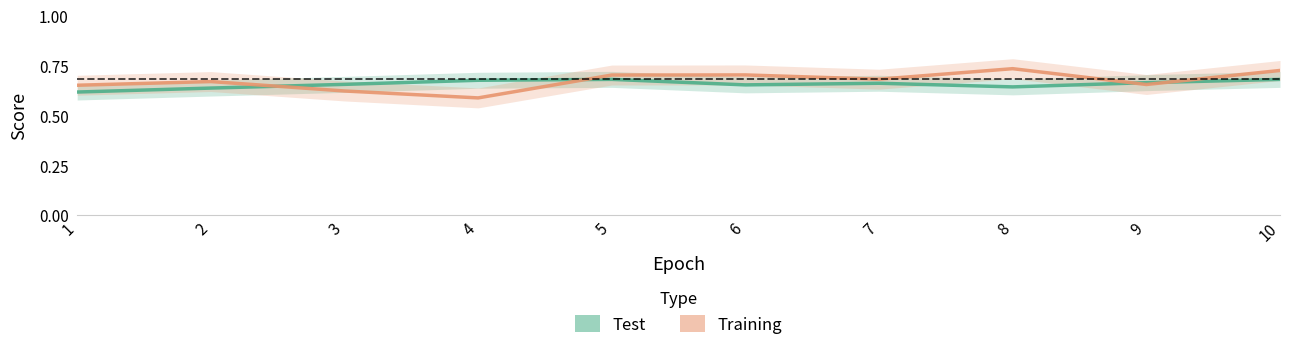

How many Training values are between 0 and 1?

10